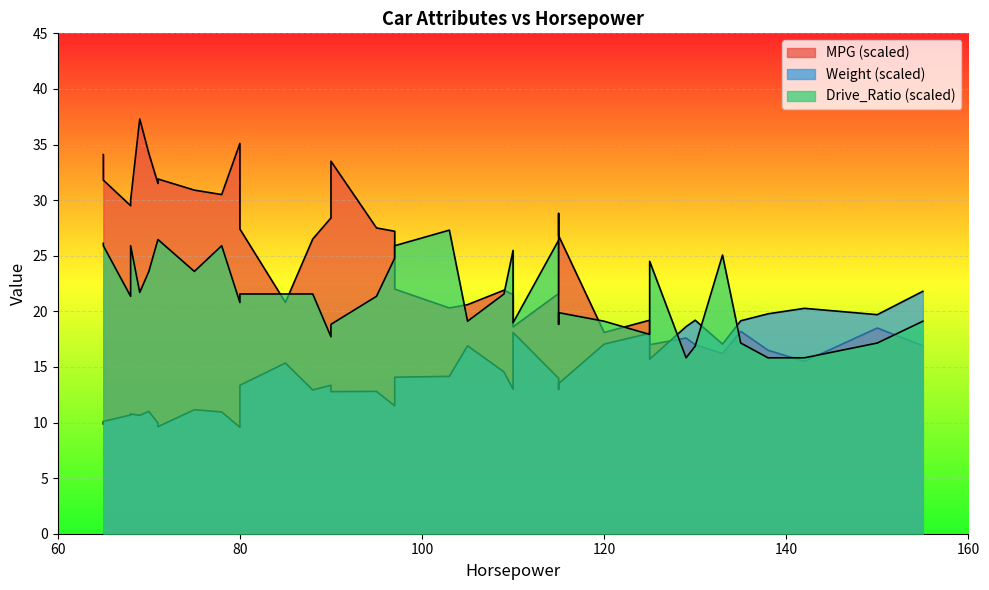

Which series ends up on top after the final intersection of Drive_Ratio and Weight?

Drive_Ratio